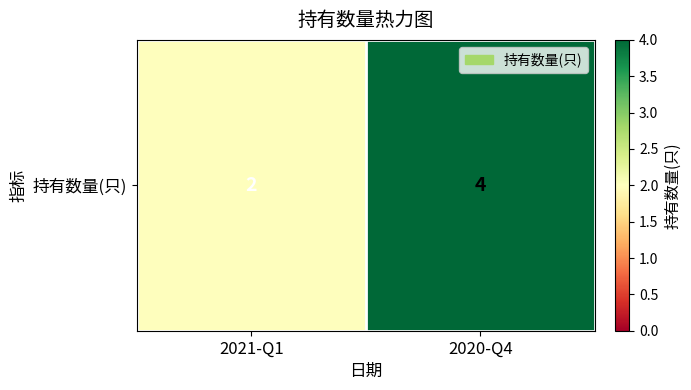

What is the average value?

3